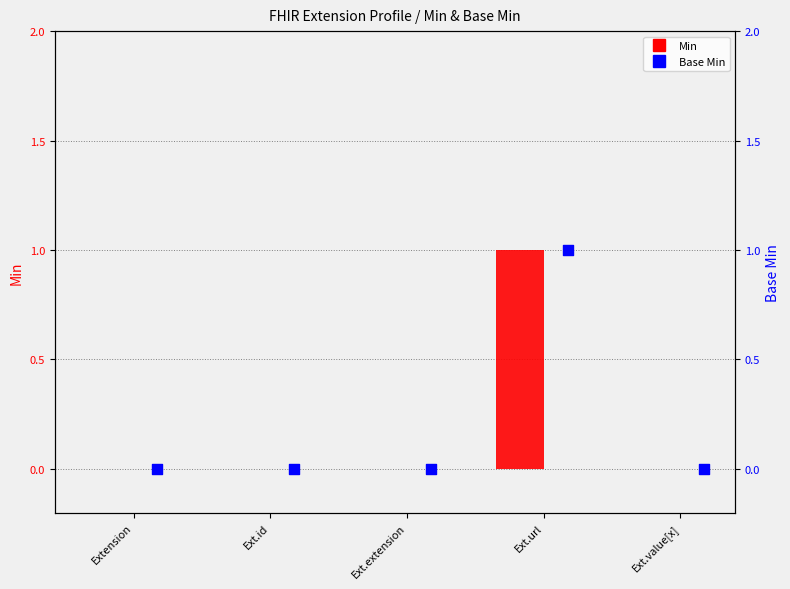

What are all the series names shown in the legend?

Min, Base Min